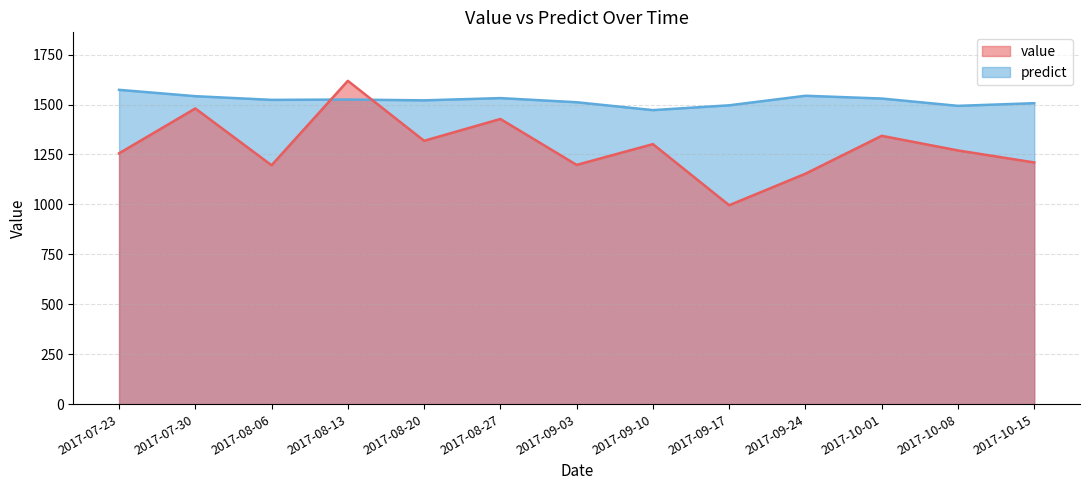

What position from the right is 2017-07-23?

13